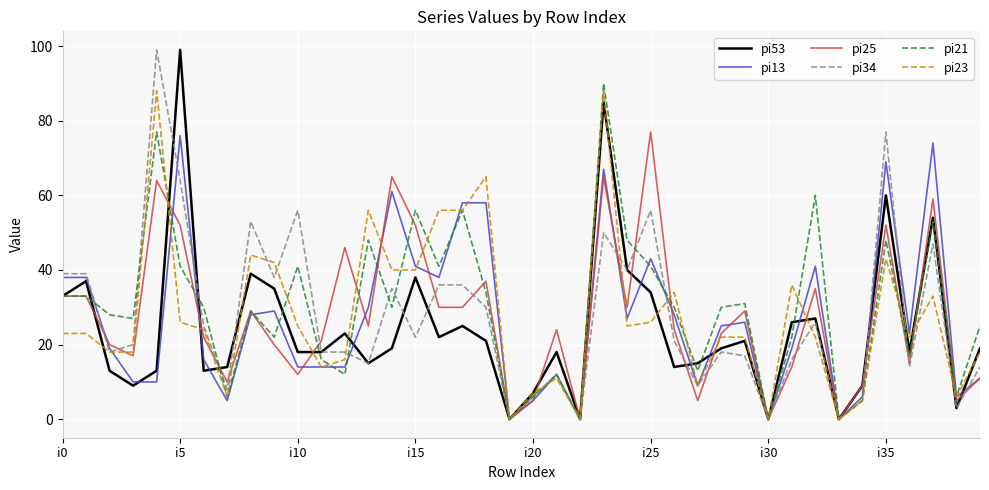

How many categories are shown in the chart?

40